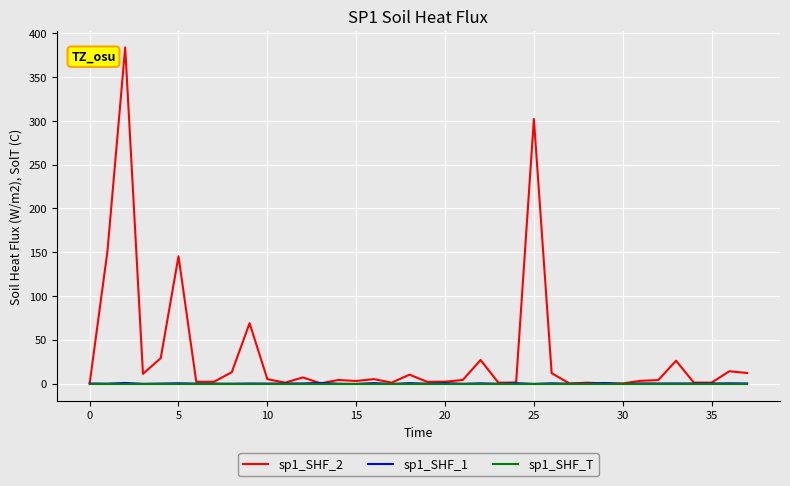

Which series has the widest spread of values?

sp1_SHF_2